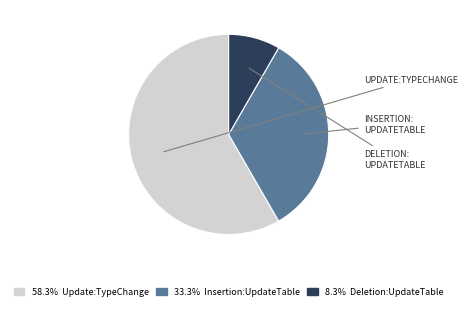

Is there a majority slice in this chart?

Yes